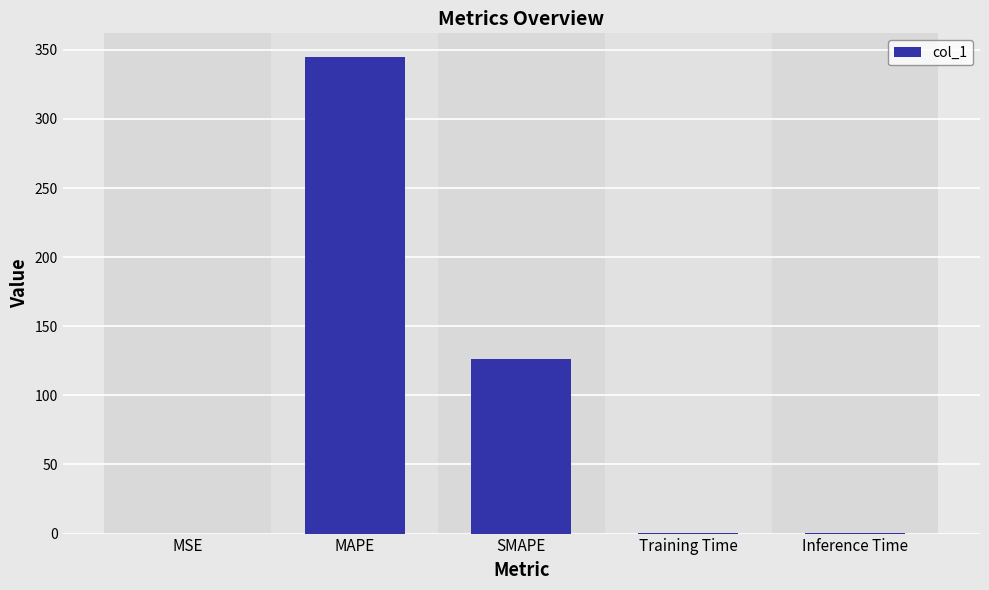

True or false: the data shows 0.0 at MSE.

True